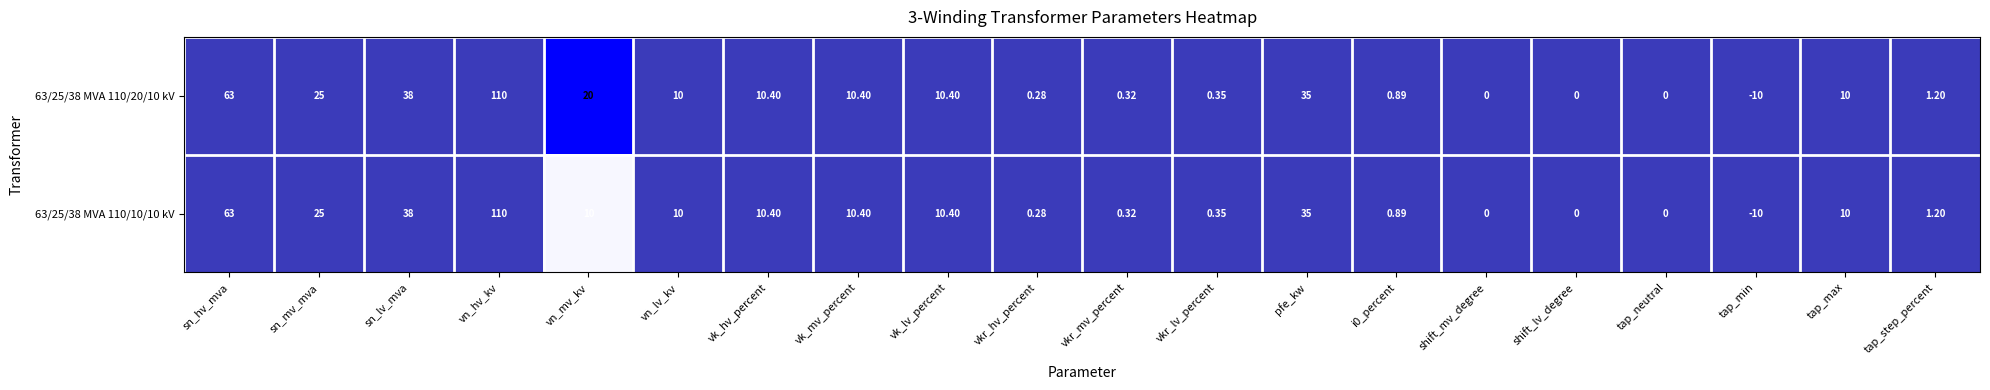

Which series has the largest total across all categories?

63/25/38 MVA 110/20/10 kV